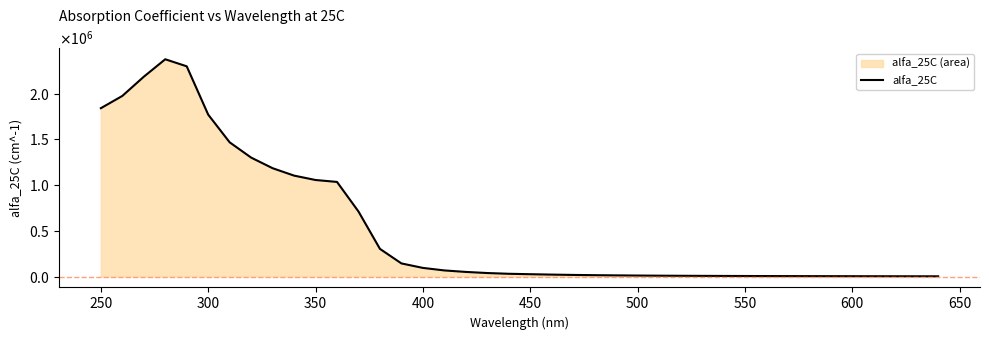

True or false: the data shows 940 at 36.

False